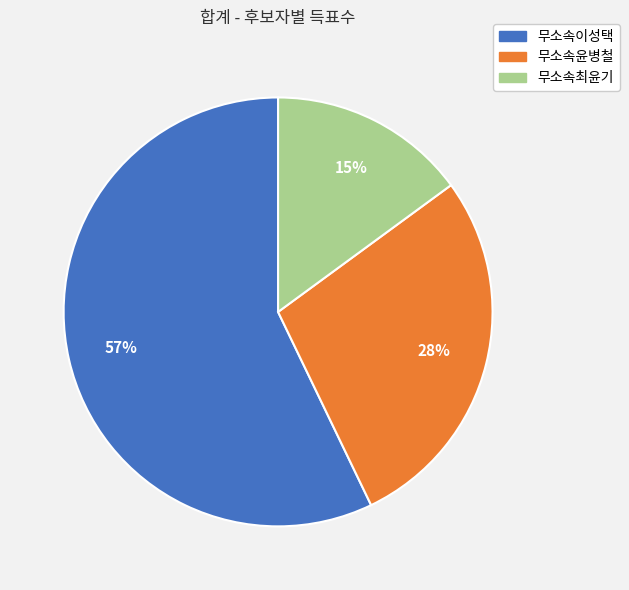

Rank the categories by value from highest to lowest.

무소속이성택, 무소속윤병철, 무소속최윤기